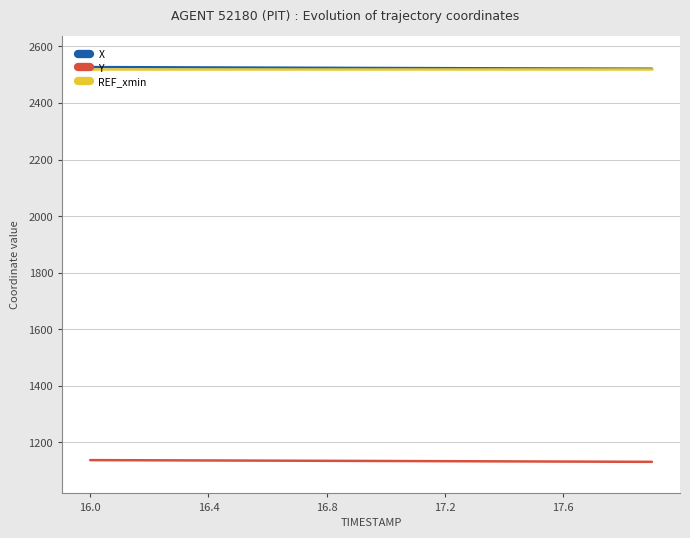

What is the greatest value displayed?

2526.8